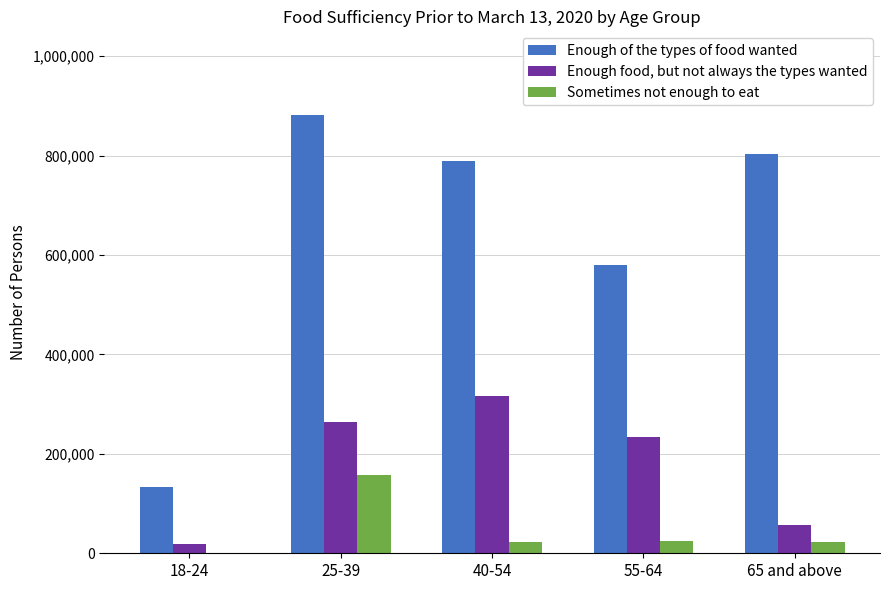

Between 40-54 and 65 and above, which series saw the biggest shift?

Enough food, but not always the types wanted